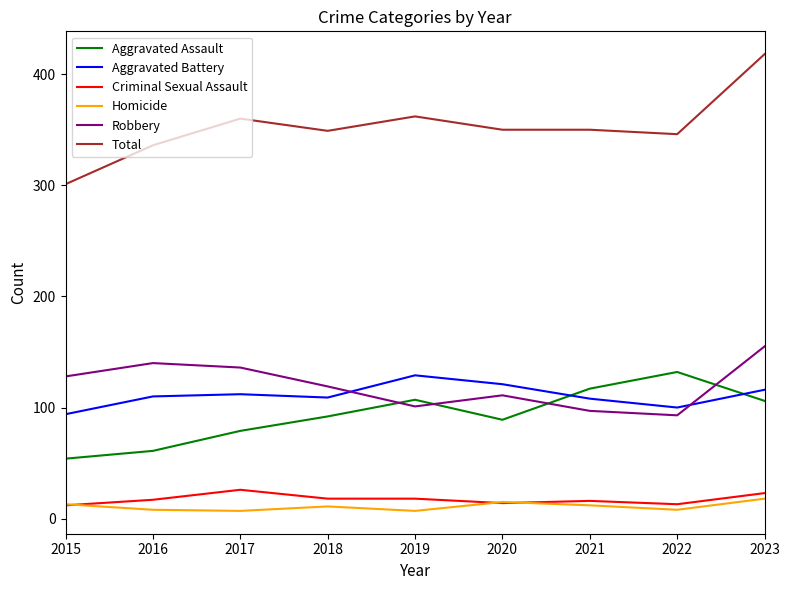

Which series has the largest total across all categories?

Total